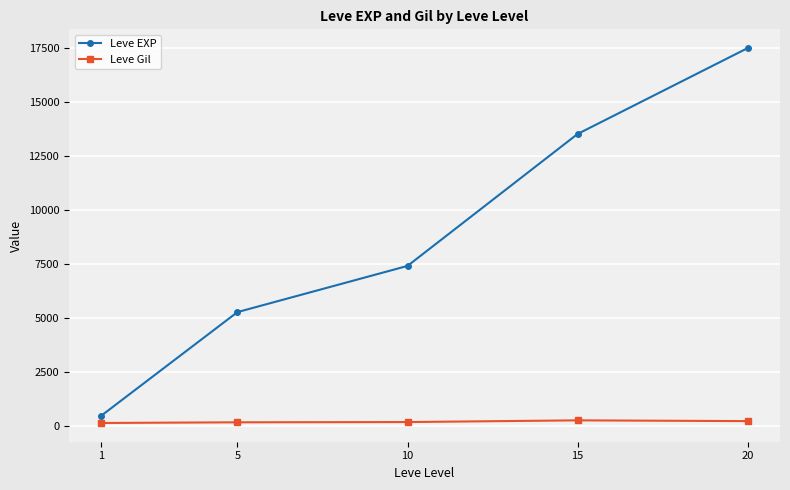

How many lines are shown in the chart?

2